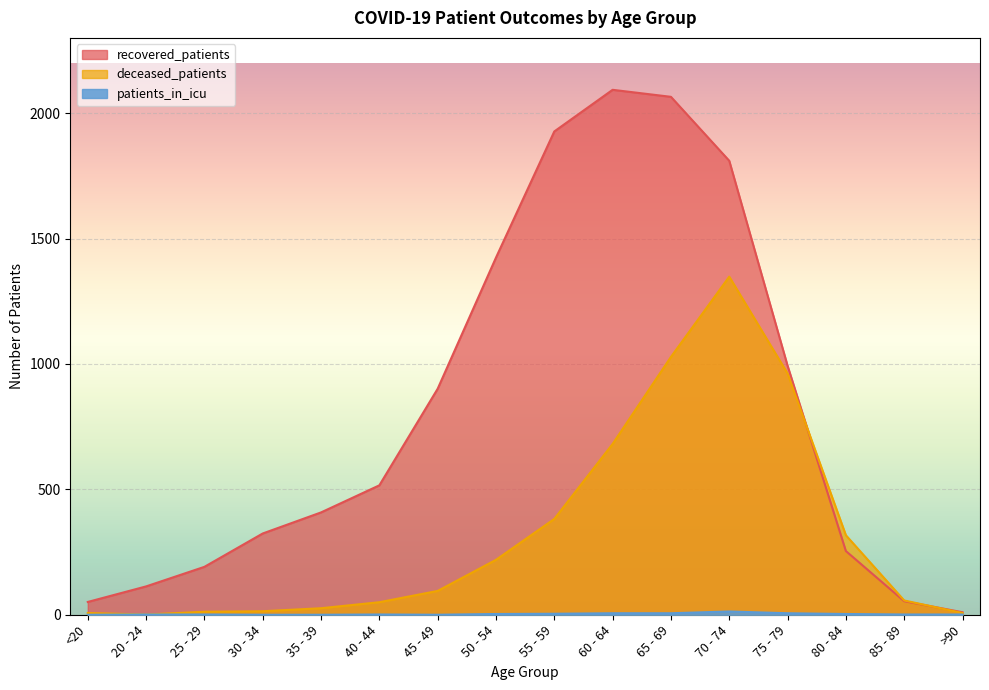

Which category has the highest value across all series?

60 - 64